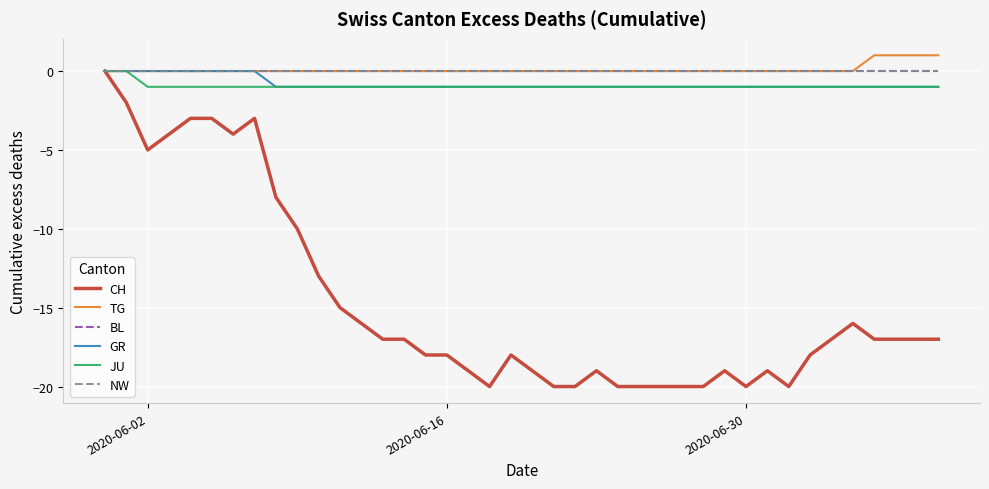

What is the average value of the JU series?

-1